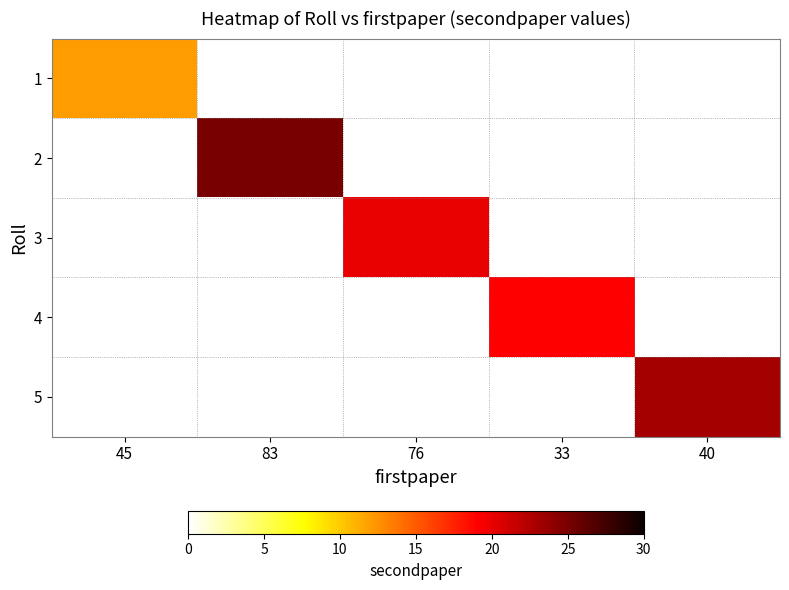

Is the value of 1 at 40 greater than the value of 2 at 76?

No